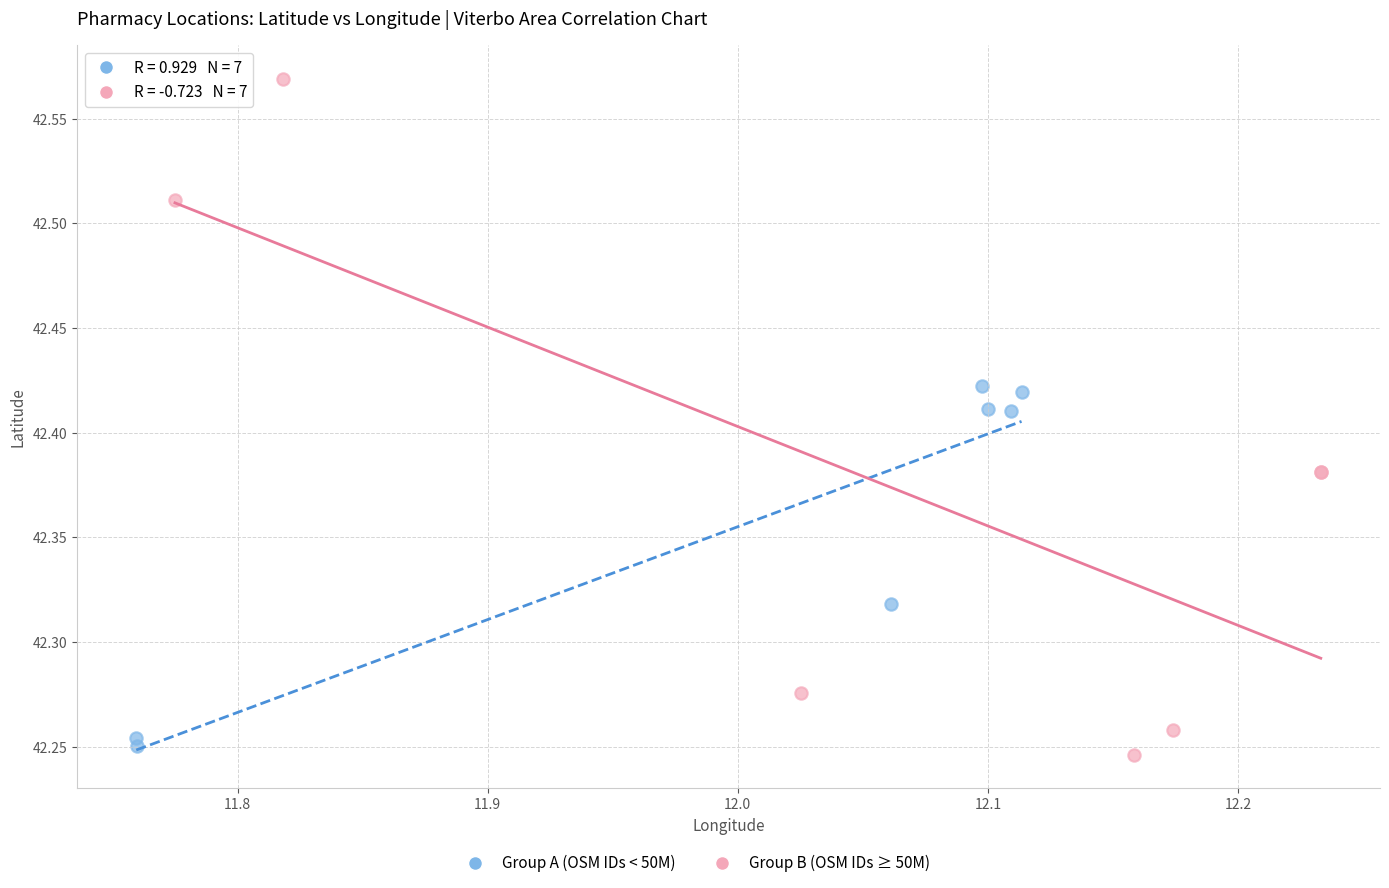

Which series contains the highest Y value?

Group B (OSM IDs ≥ 50M)